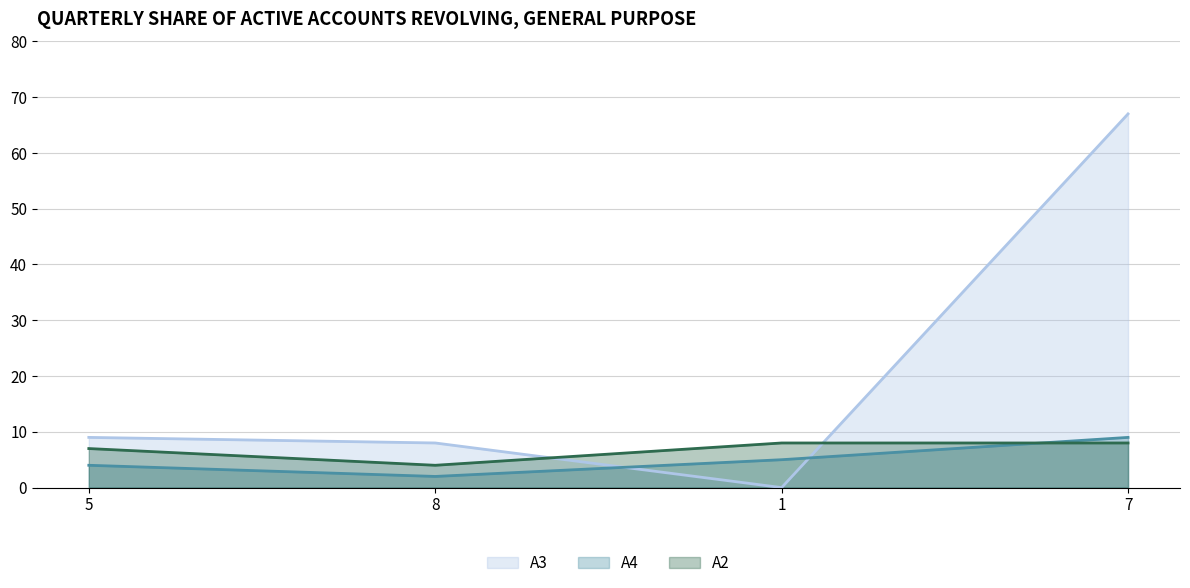

Where is A3 nearest to the value 33?

5